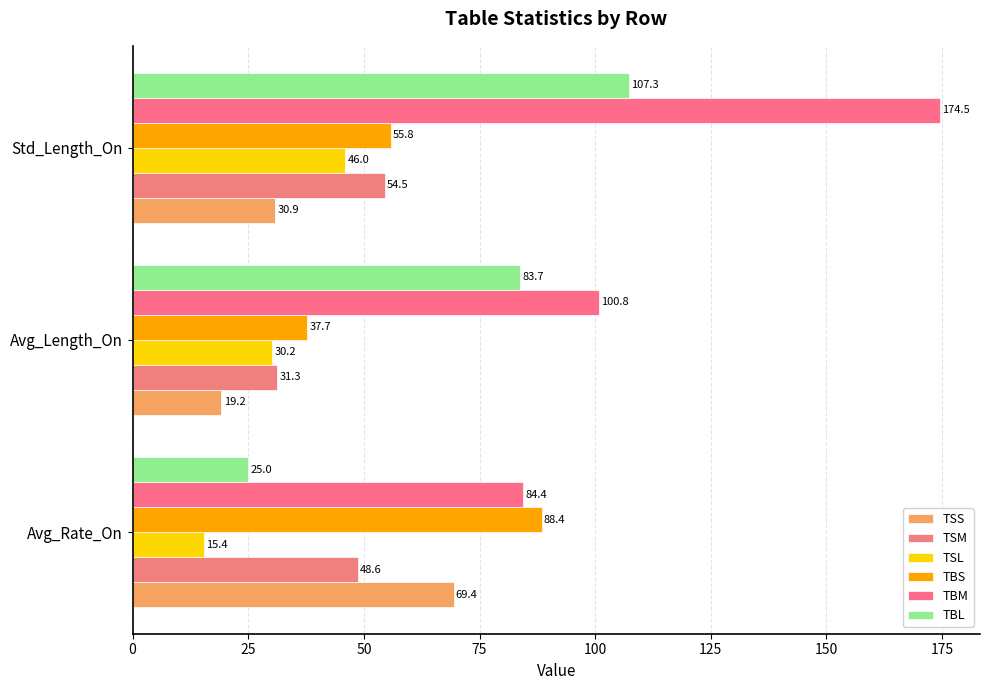

How many data points does each series have?

3